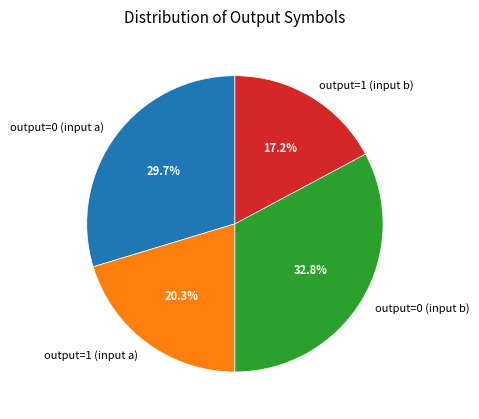

What is the largest slice in the pie chart?

output=0 (input b)